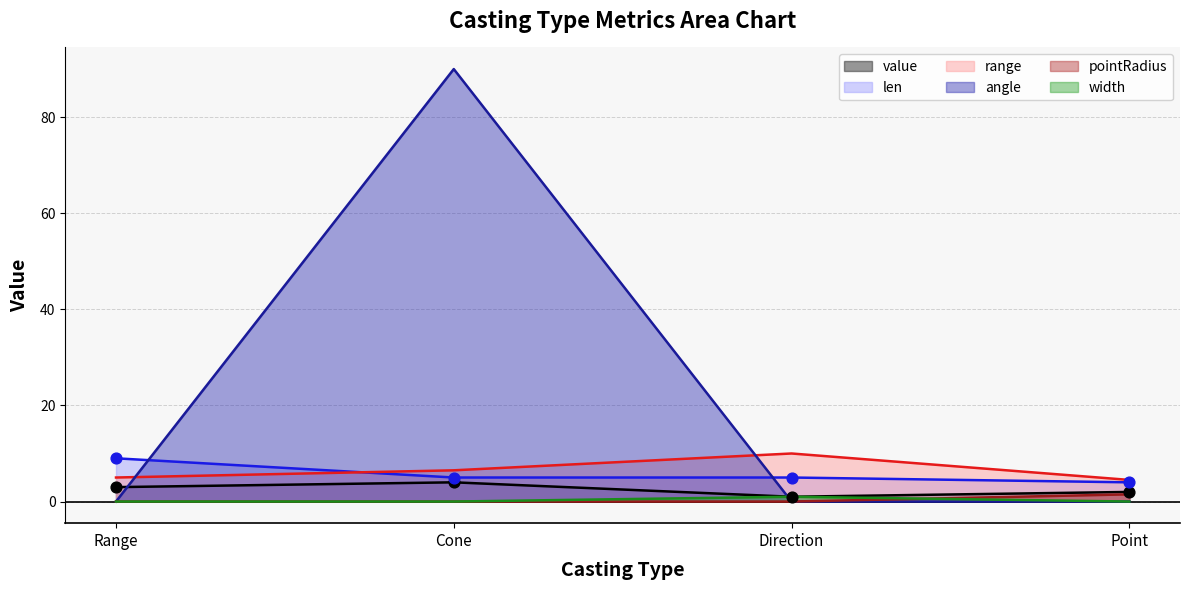

At which category is the sum across all series the highest?

Cone